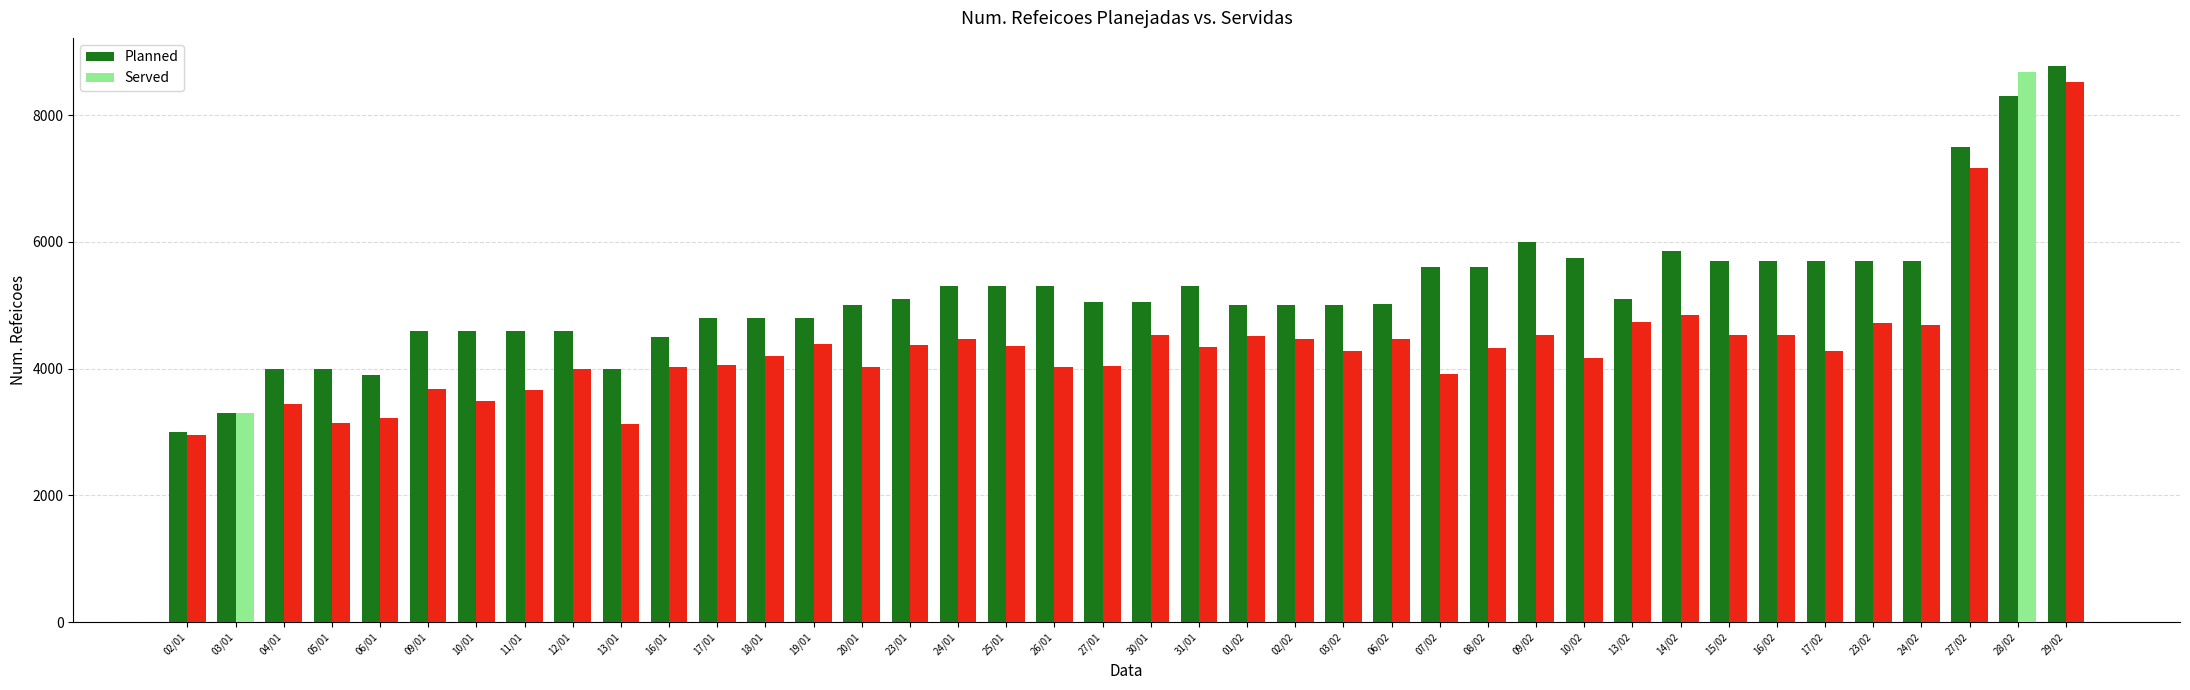

Between 18/01 and 19/01, which series saw the biggest shift?

Served